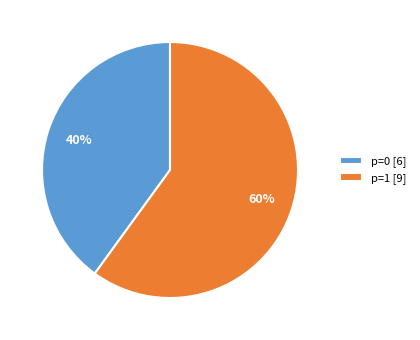

Combined, do p=0 [6] and p=1 [9] account for over 50%?

Yes